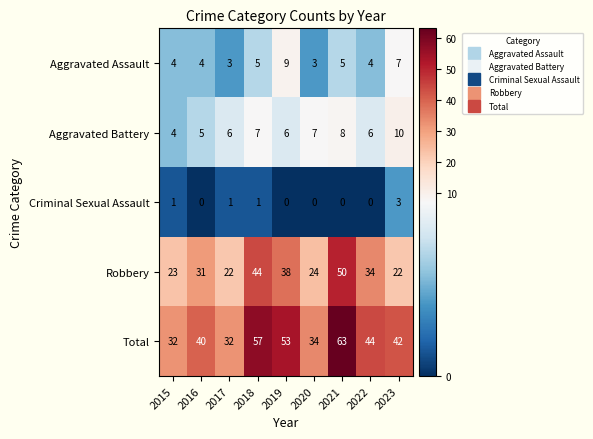

What is the sum of all Aggravated Battery values?

59